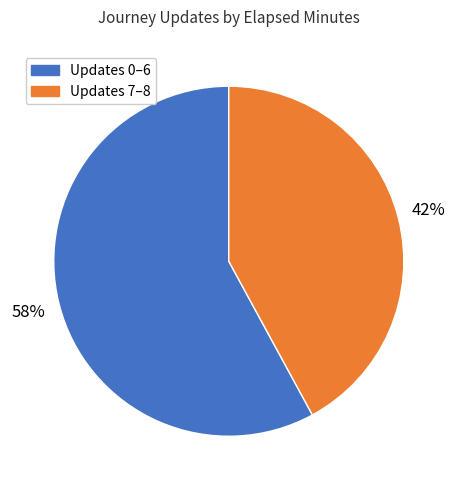

Is it true that Updates 0–6 is 58% of the pie?

True